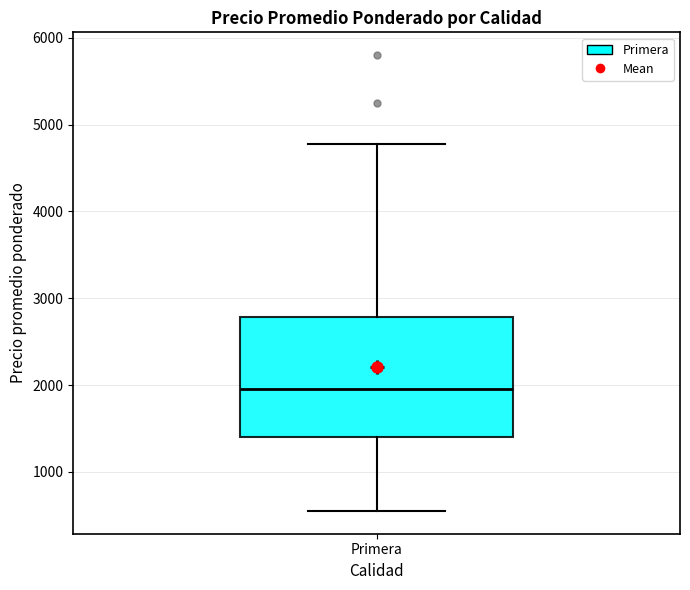

Transcribe this box plot: give where the median line is, the range the box spans, and where the two whiskers end, as read against the y-axis. The values are not printed on the chart, so give them approximately, as read against the axis.

median 2000, box 1400 to 2800, whiskers 600 to 4800